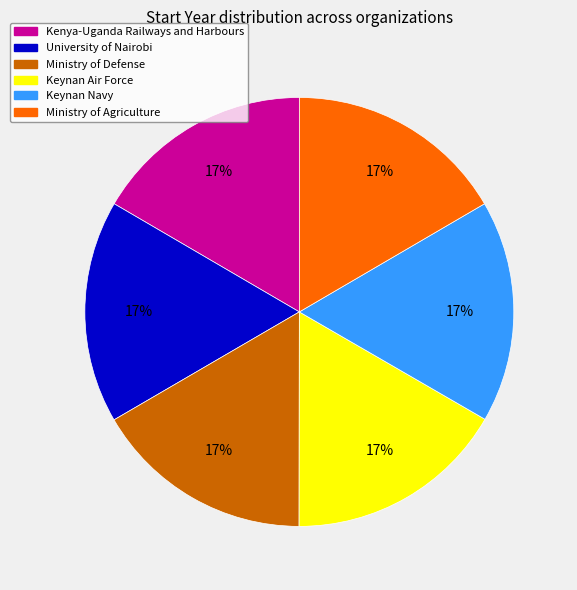

To the nearest percent, what percentage of the pie is University of Nairobi?

17%